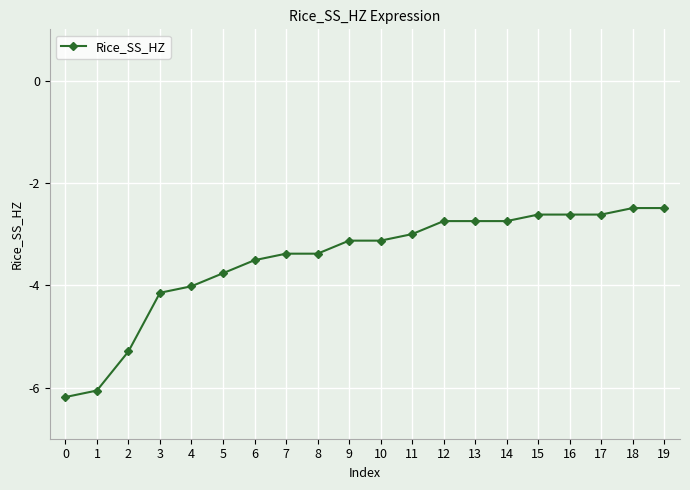

Which has a higher value, 5 or 11?

11